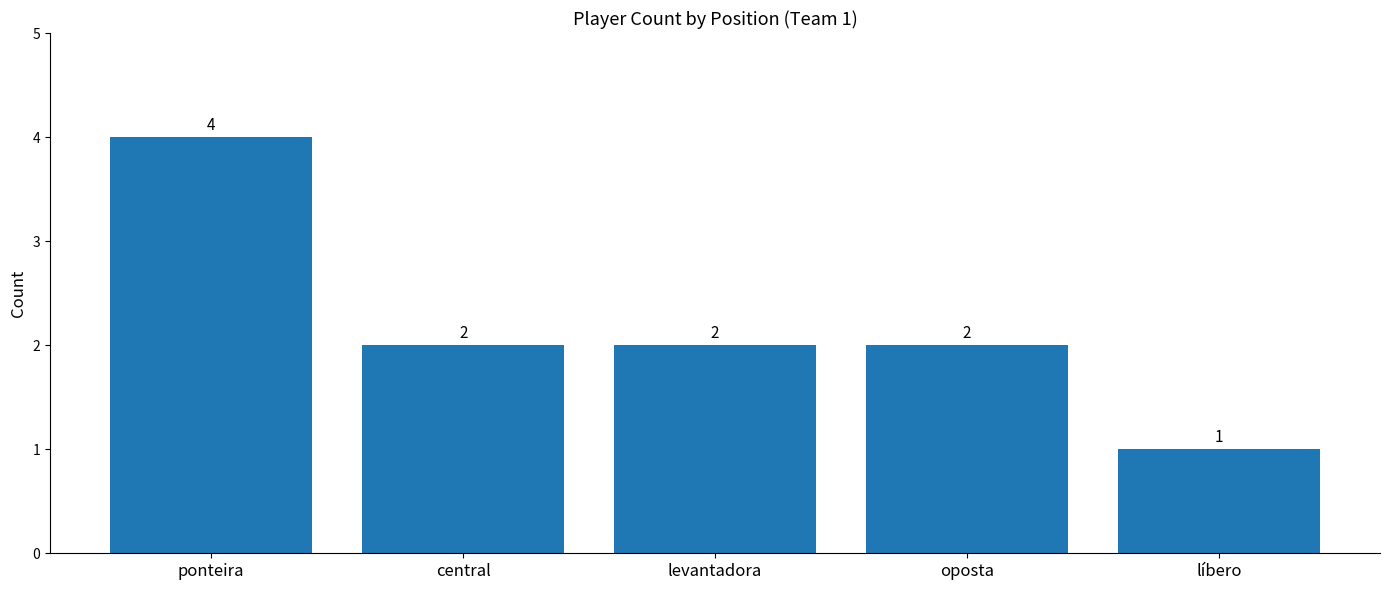

How many bars are there in total?

5